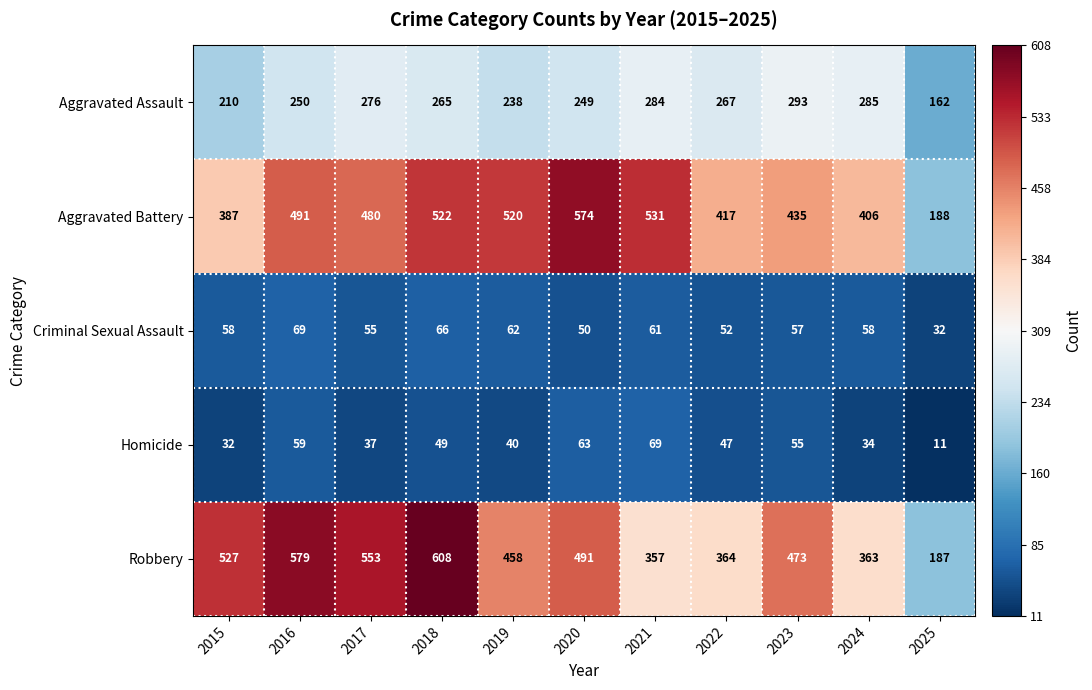

What is the sum of the Criminal Sexual Assault values at 2019 and 2016?

131